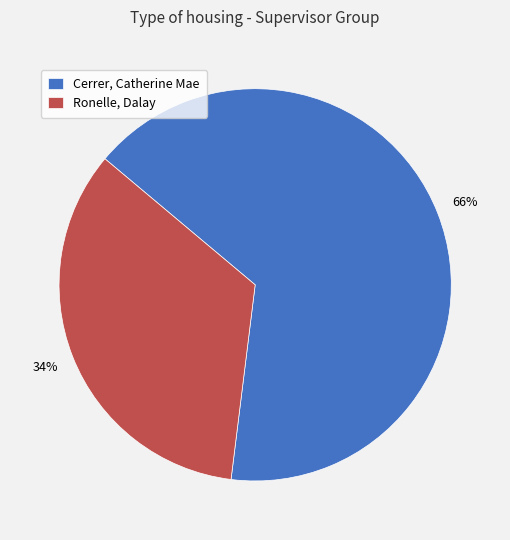

What percentage is the Ronelle, Dalay slice, to the nearest percent?

34%